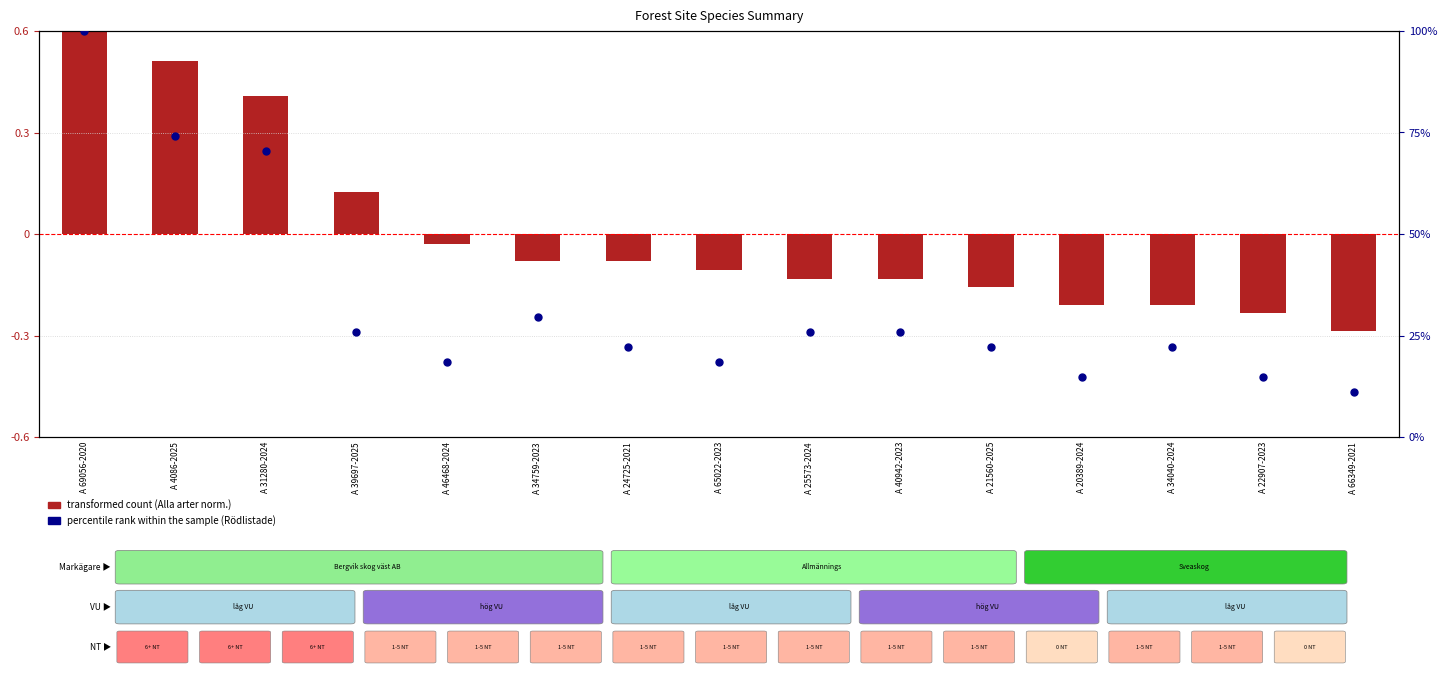

Is the value of transformed count at A 22907-2023 greater than the value of percentile rank within the sample at A 4086-2025?

No